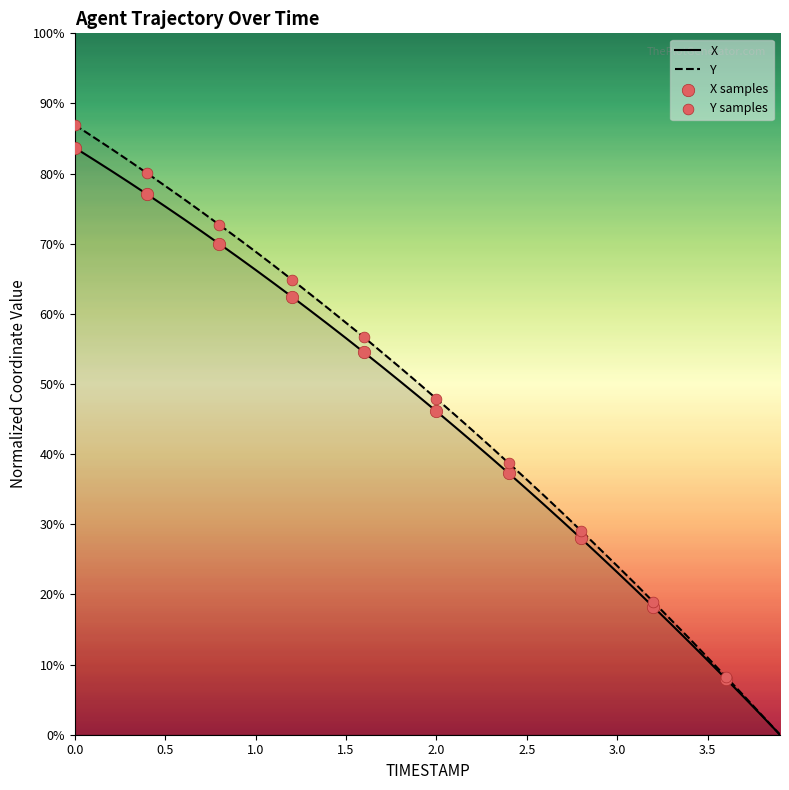

Which series has the widest spread of Y values?

Y